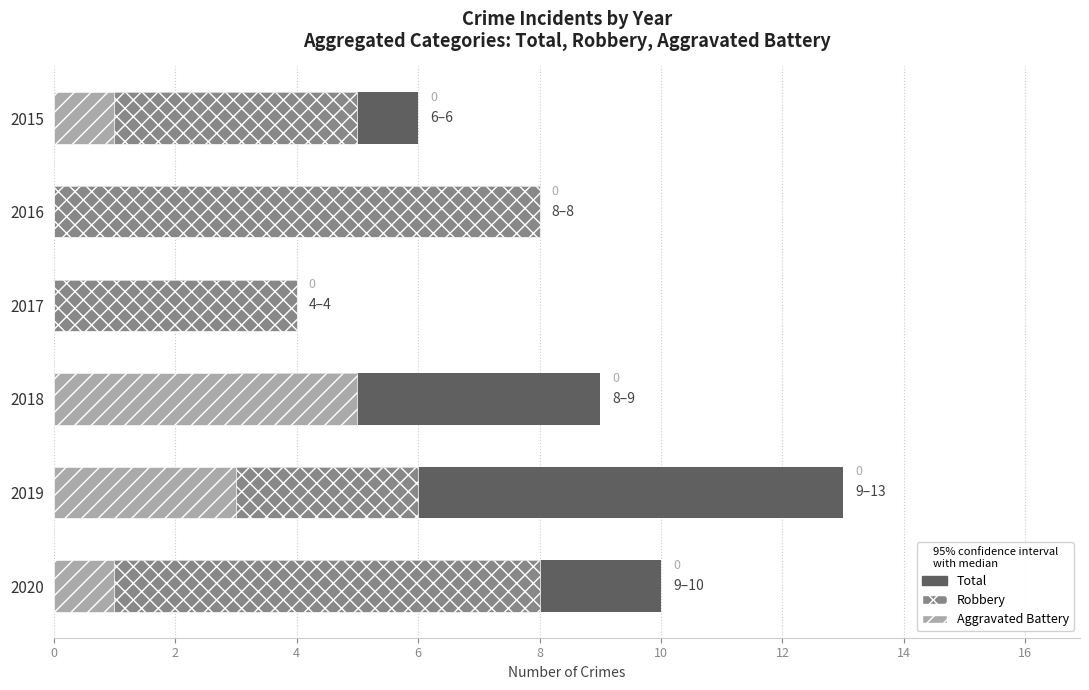

Rank the series by their maximum value, from lowest to highest.

Aggravated Battery, Robbery, Total